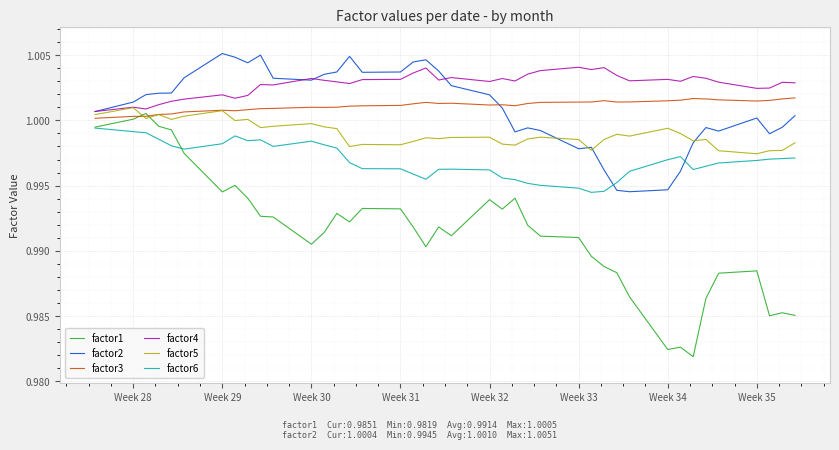

True or false: factor2 and factor6 cross at least once.

True